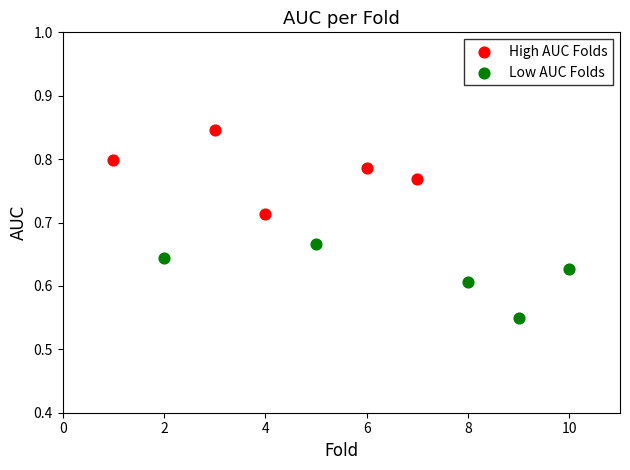

What are all the series names shown in the legend?

High AUC Folds, Low AUC Folds